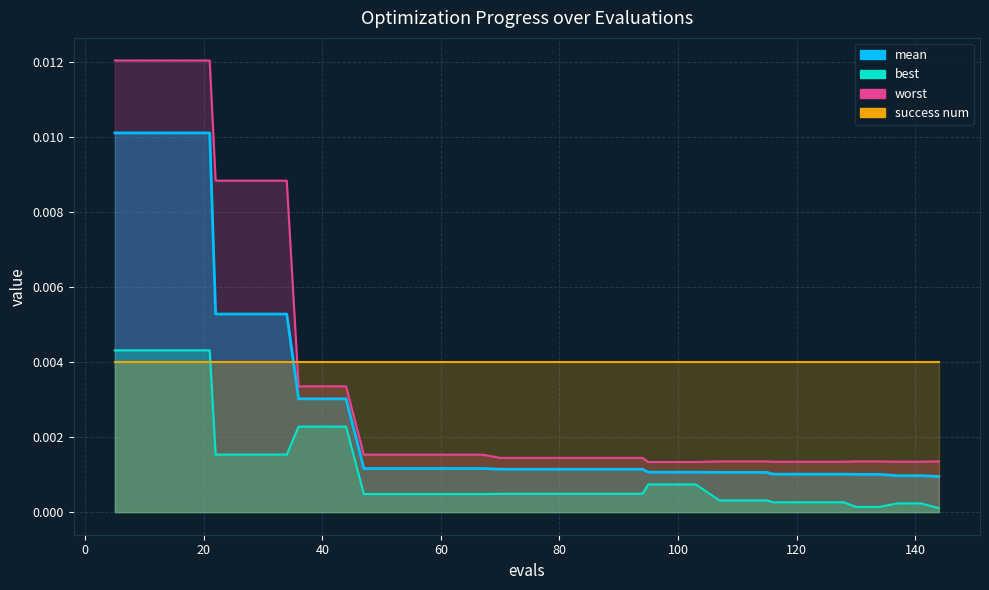

Count the number of categories in the chart.

40